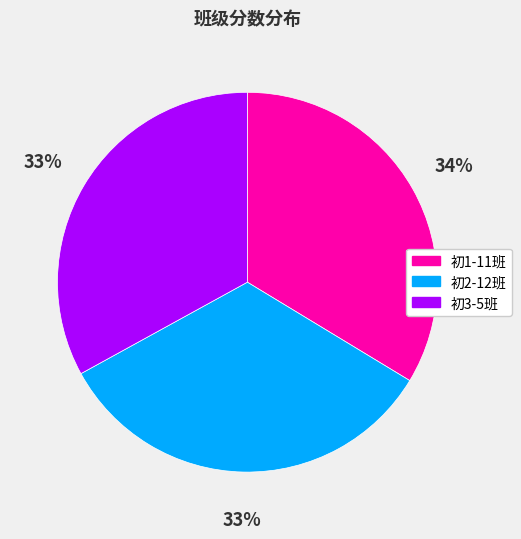

To the nearest percent, what is the difference between the largest and smallest slice percentages?

1%